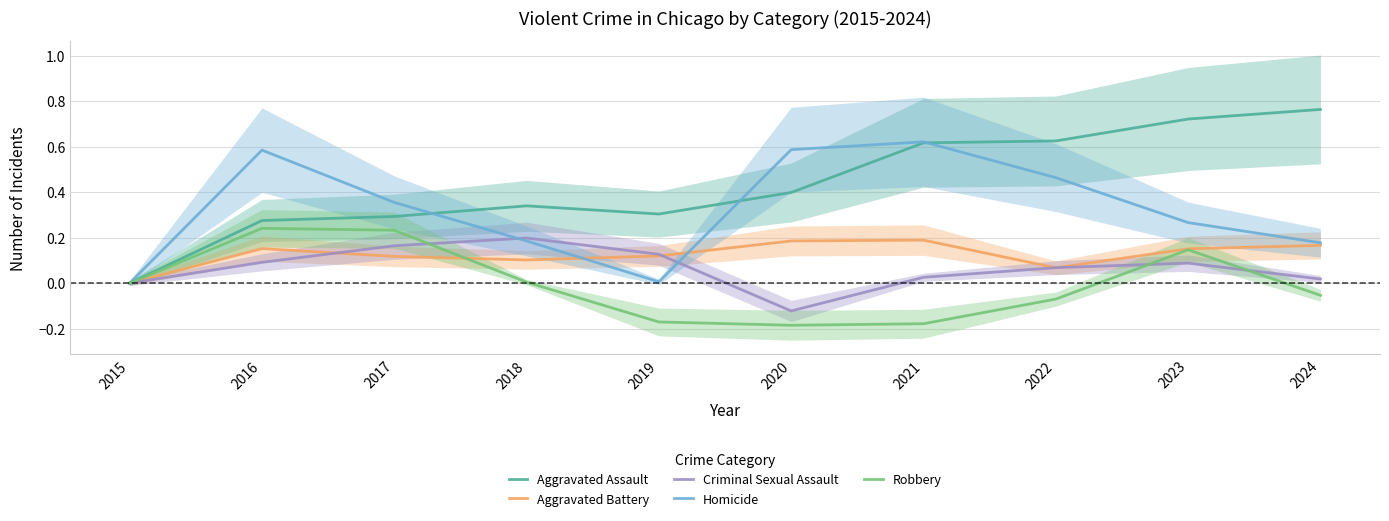

How many data points does each series have?

10